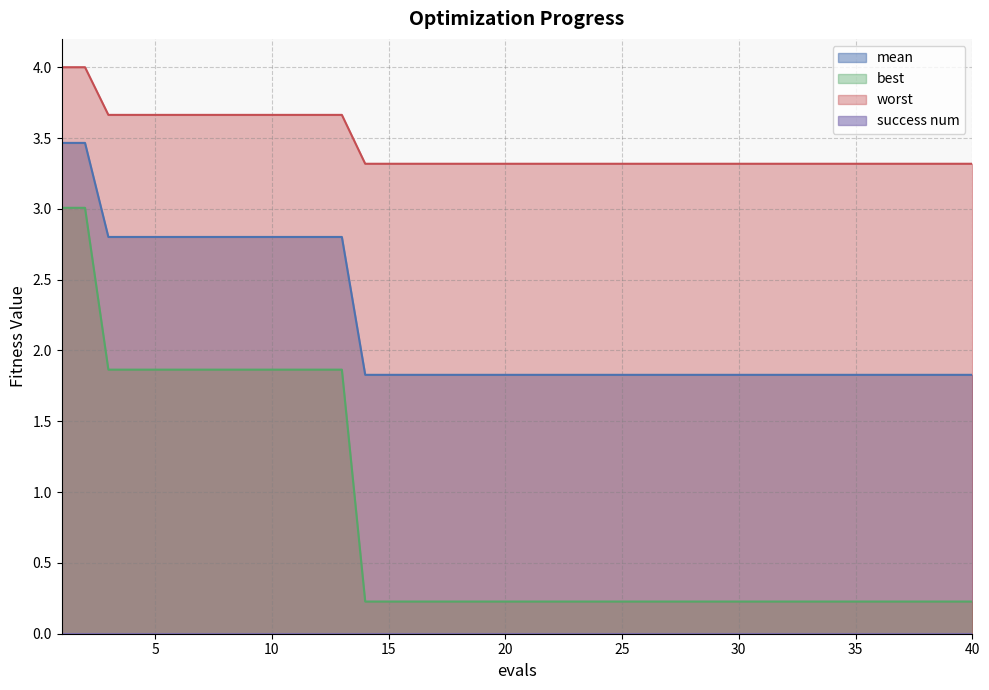

At which label is best closest to 1?

14